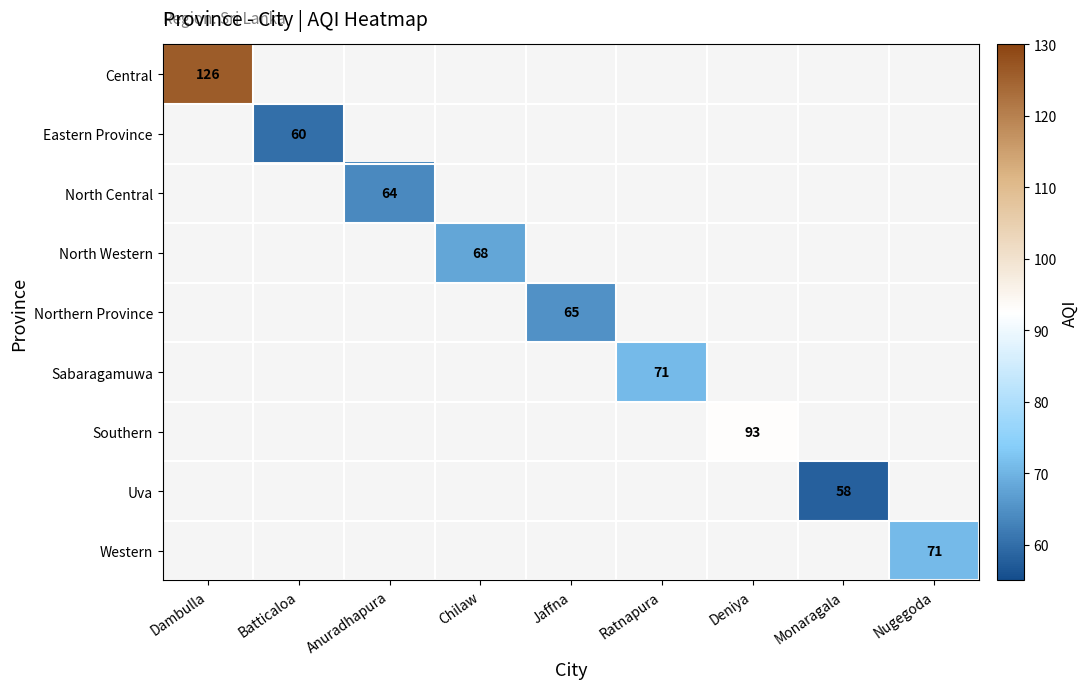

At how many categories does at least one series exceed 75?

2